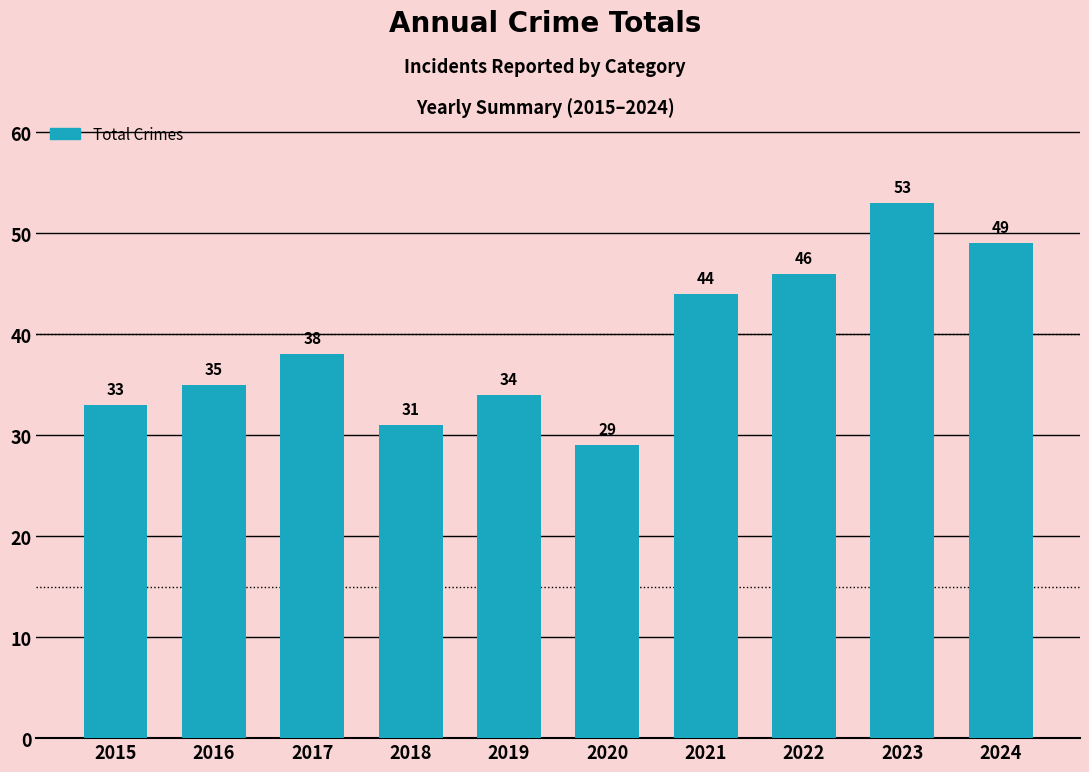

List the labels in order of value, largest first.

2023, 2024, 2022, 2021, 2017, 2016, 2019, 2015, 2018, 2020